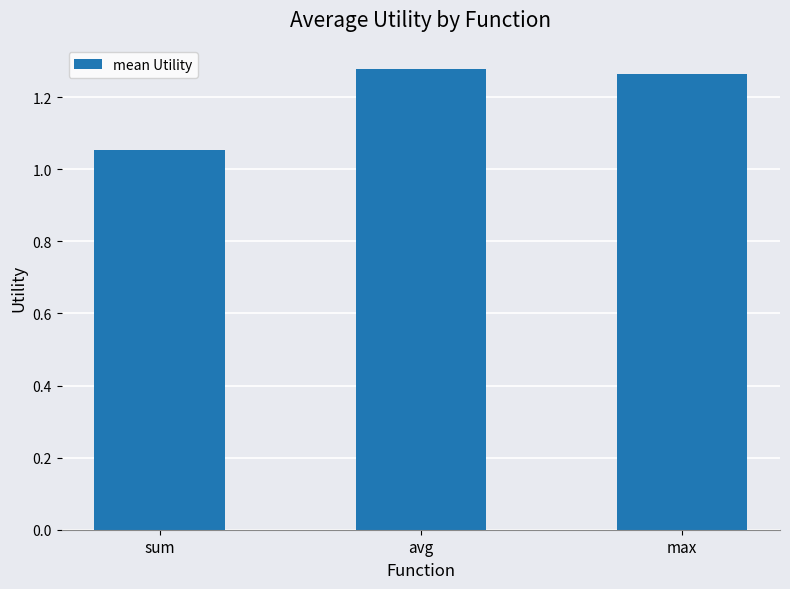

How many data points does each series have?

3